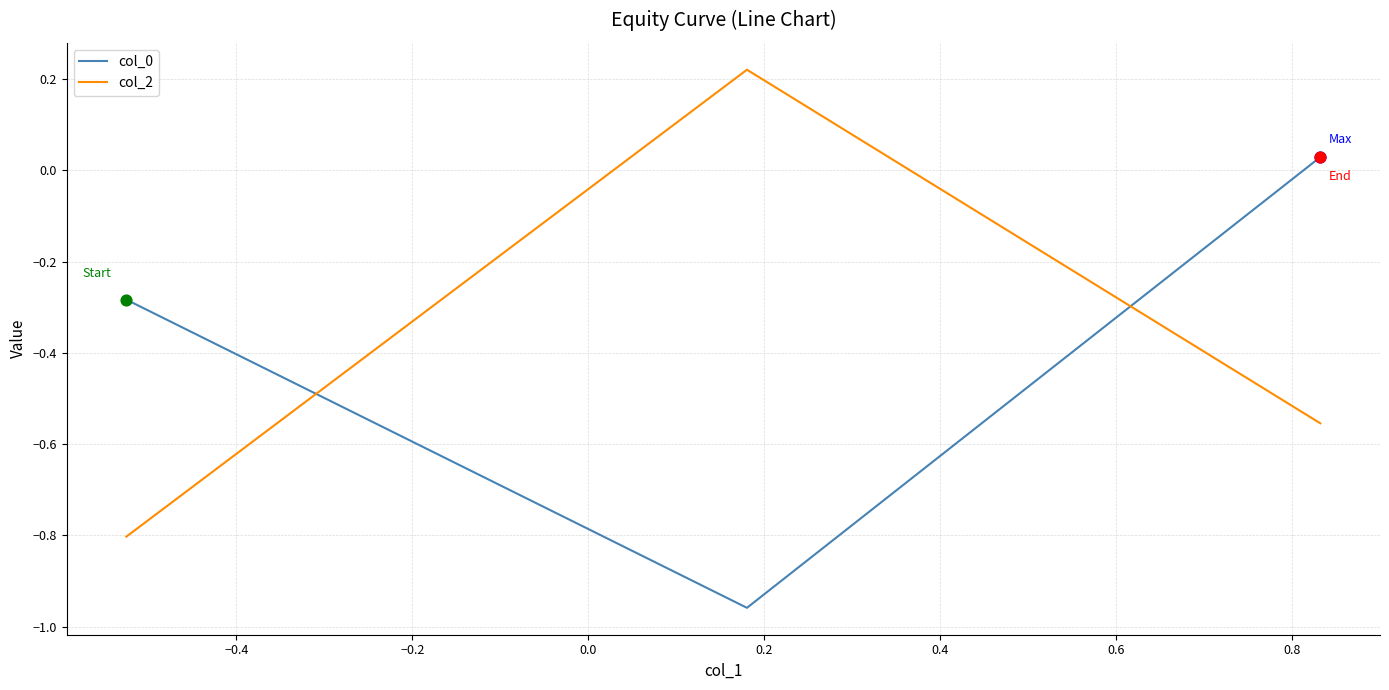

What is the average value of the col_2 series?

-0.4